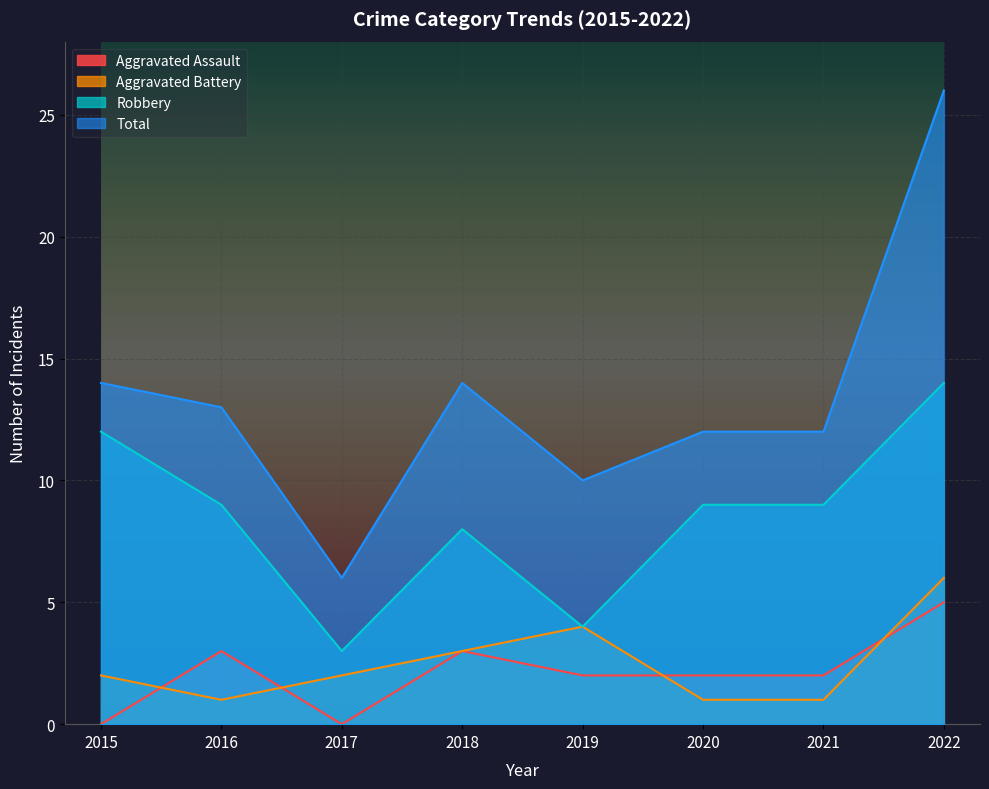

What is the total value across all series at 2018?

28